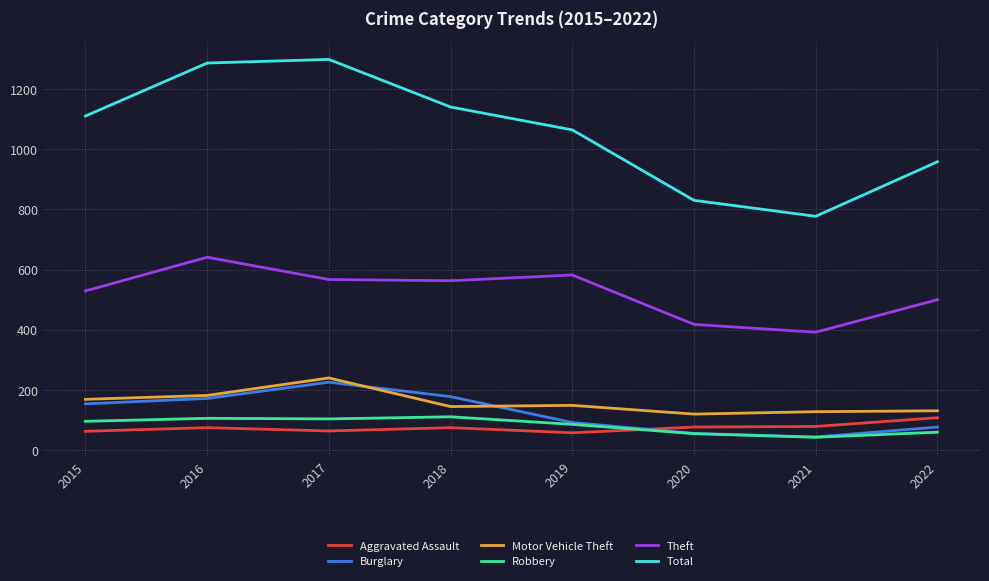

Where is Total nearest to the value 1037?

2019